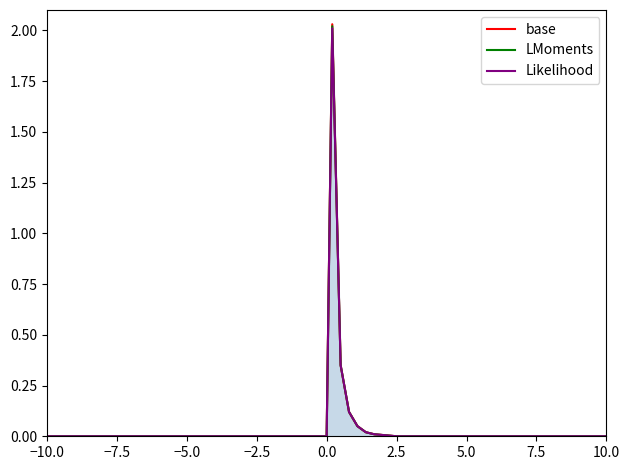

Which series has the largest range (max minus min)?

base